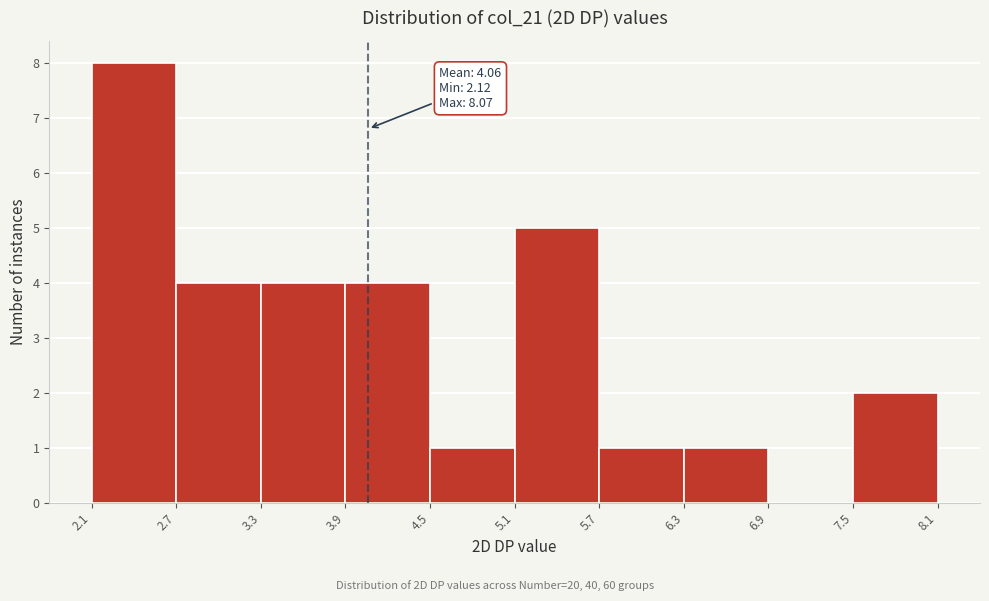

Over which range of the x-axis is the bar tallest?

2.1 to 2.7